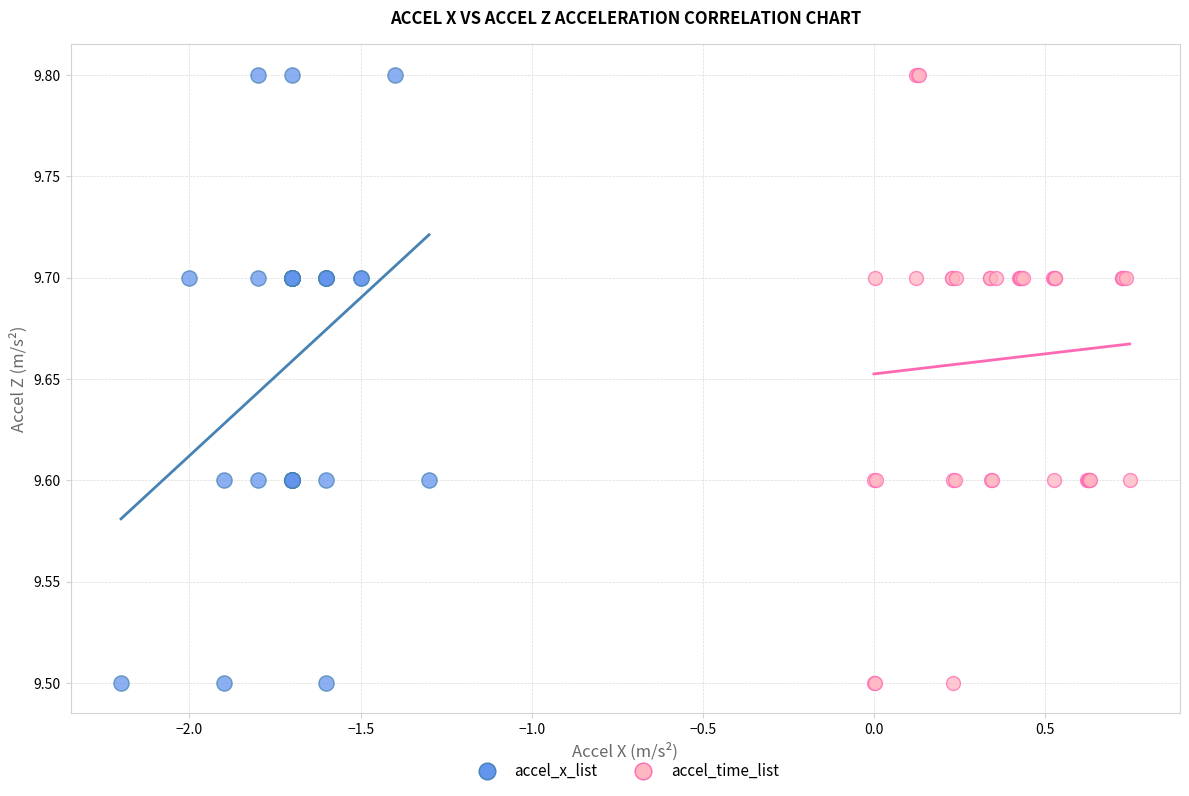

What are all the series names shown in the legend?

accel_x_list, accel_time_list